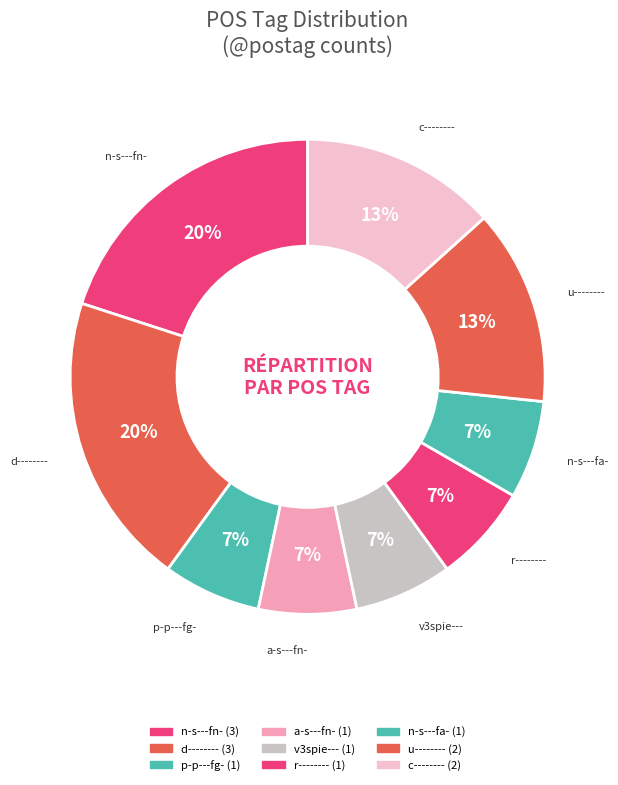

What percentage is NOT represented by a-s---fn-?

93.3%